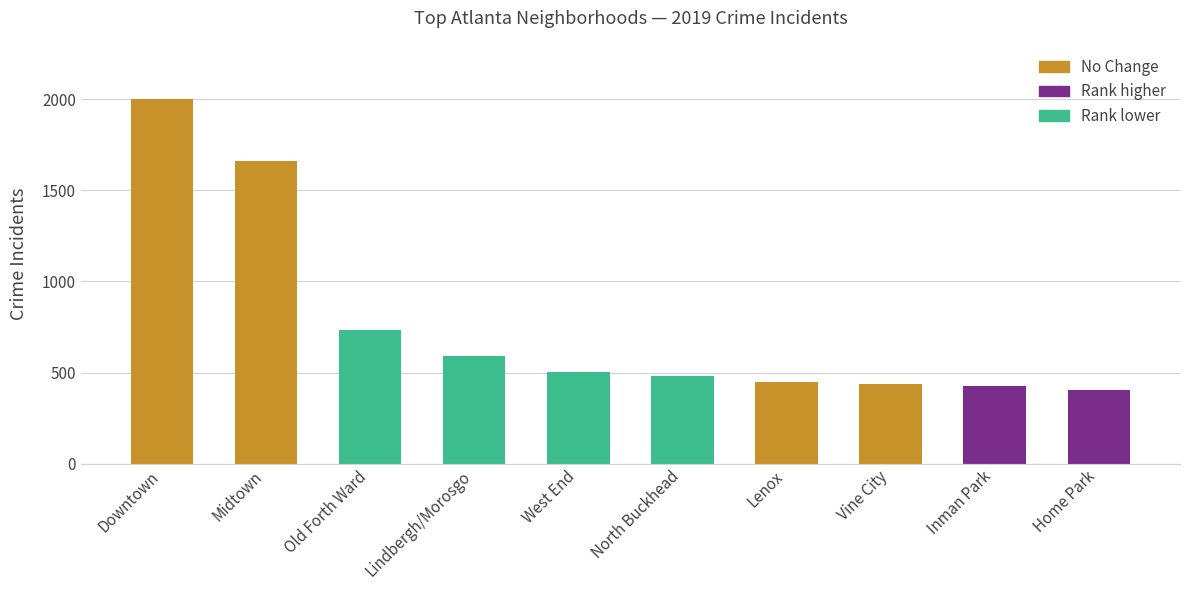

At which label does the data first exceed 504?

Downtown